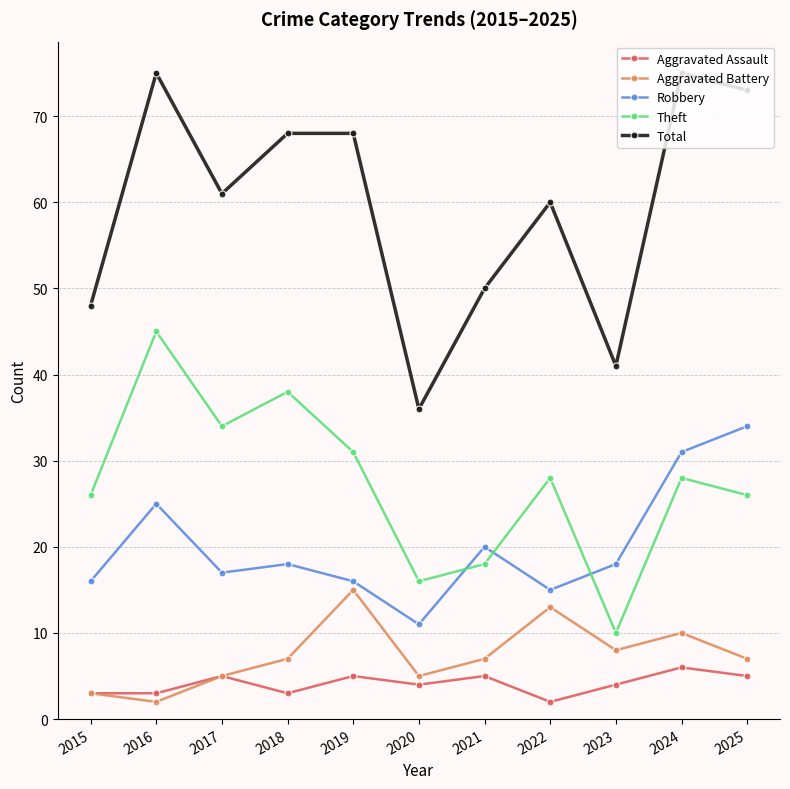

How many interior local peaks does the Aggravated Battery series have?

3